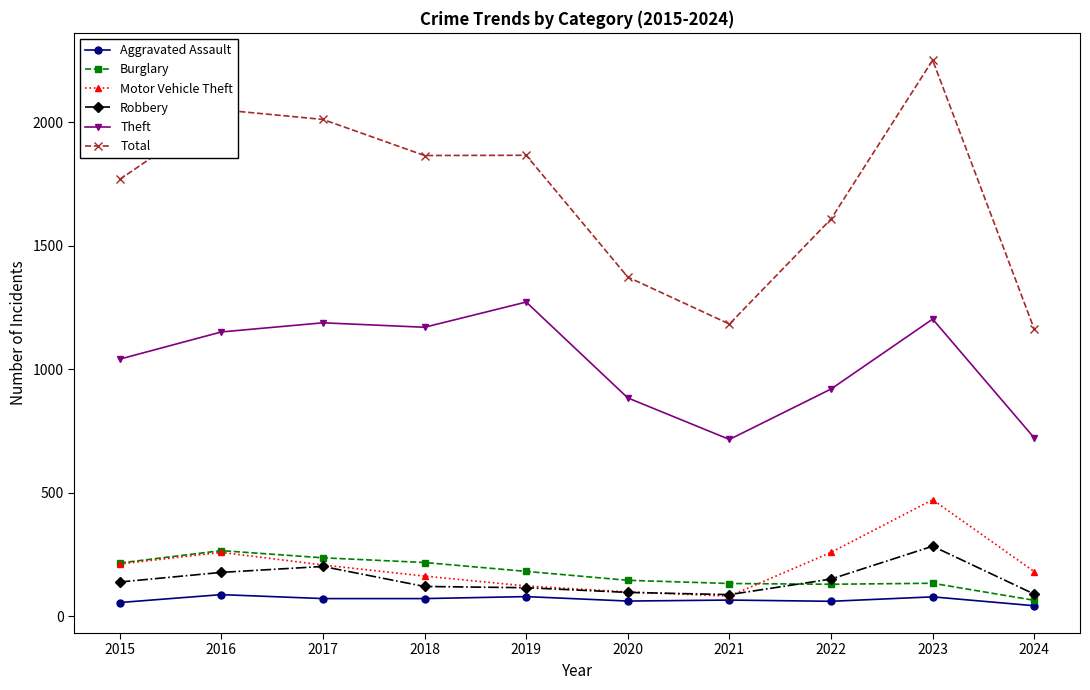

The value of Theft at 2016 is 346. True or false?

False